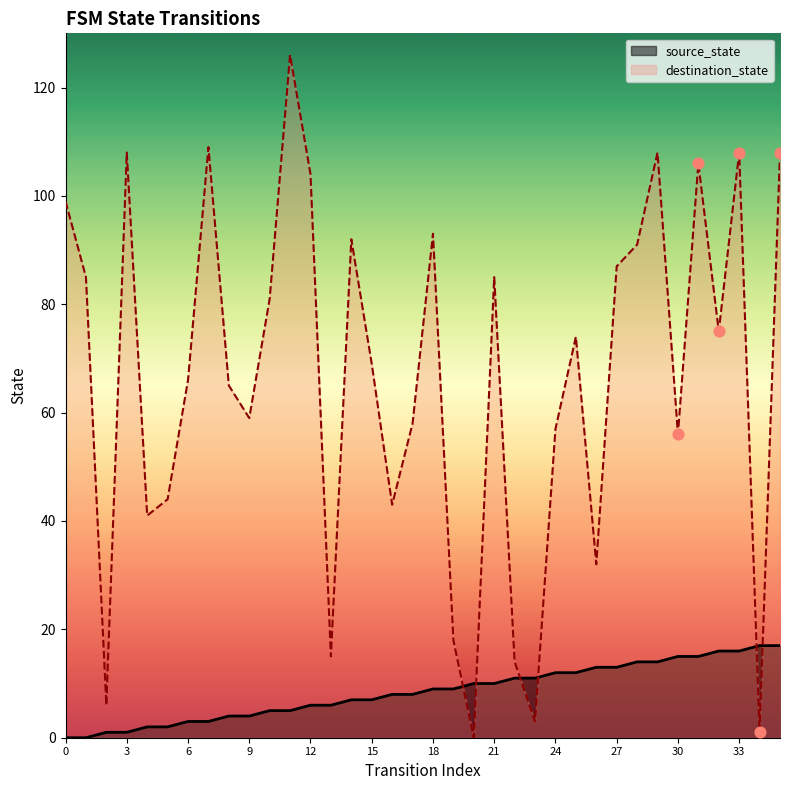

Which series has the largest Y range (max minus min)?

destination_state